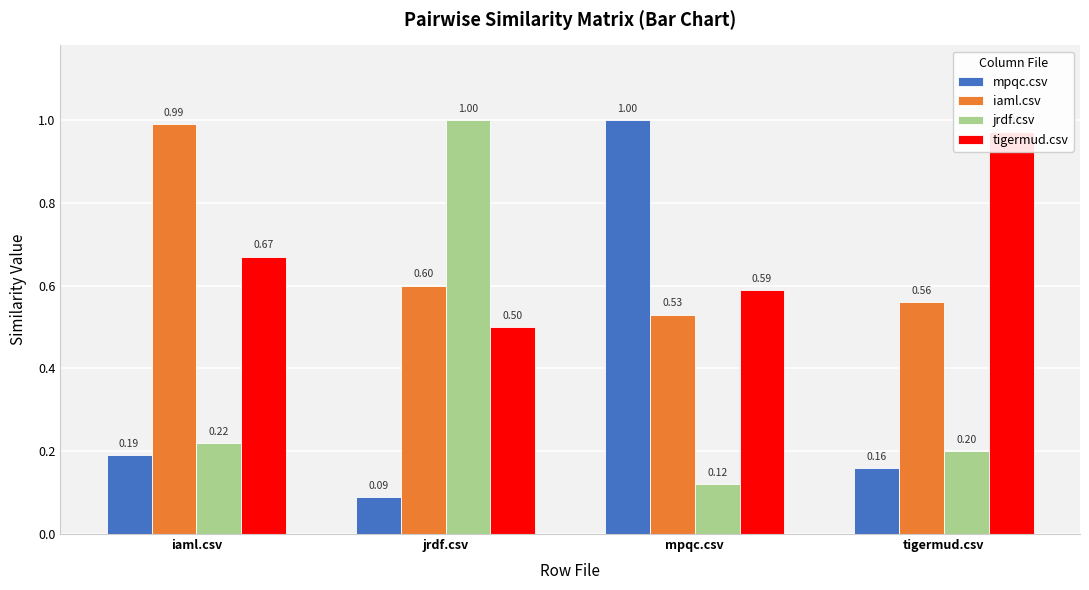

What is the value of the mpqc.csv bar at the 1st from the left?

0.2